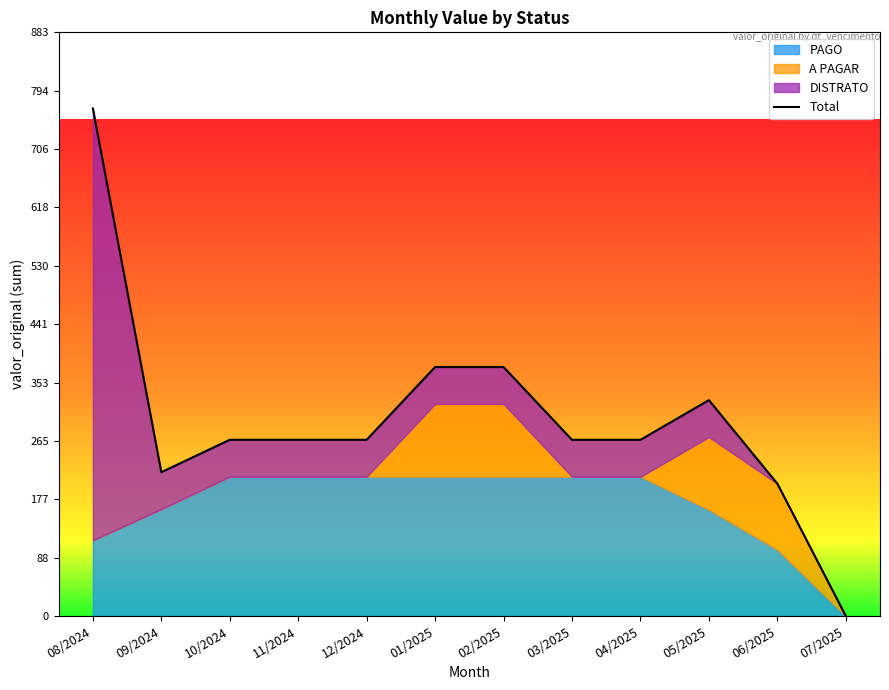

Which label corresponds to the smallest value in the chart?

07/2025